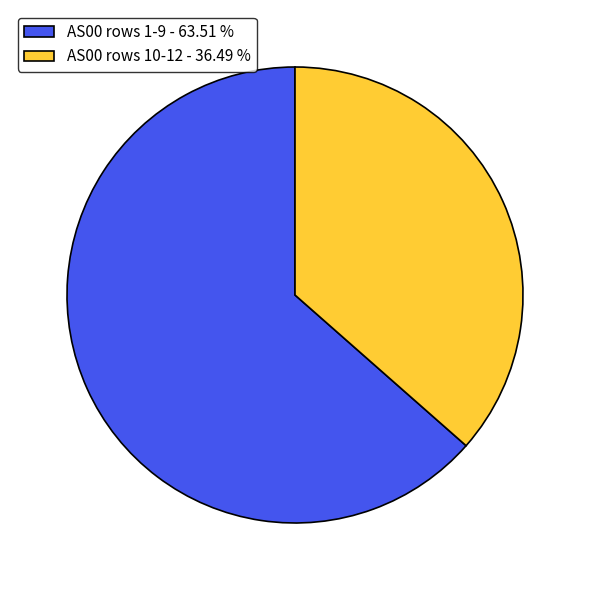

Count the number of slices in the pie.

2